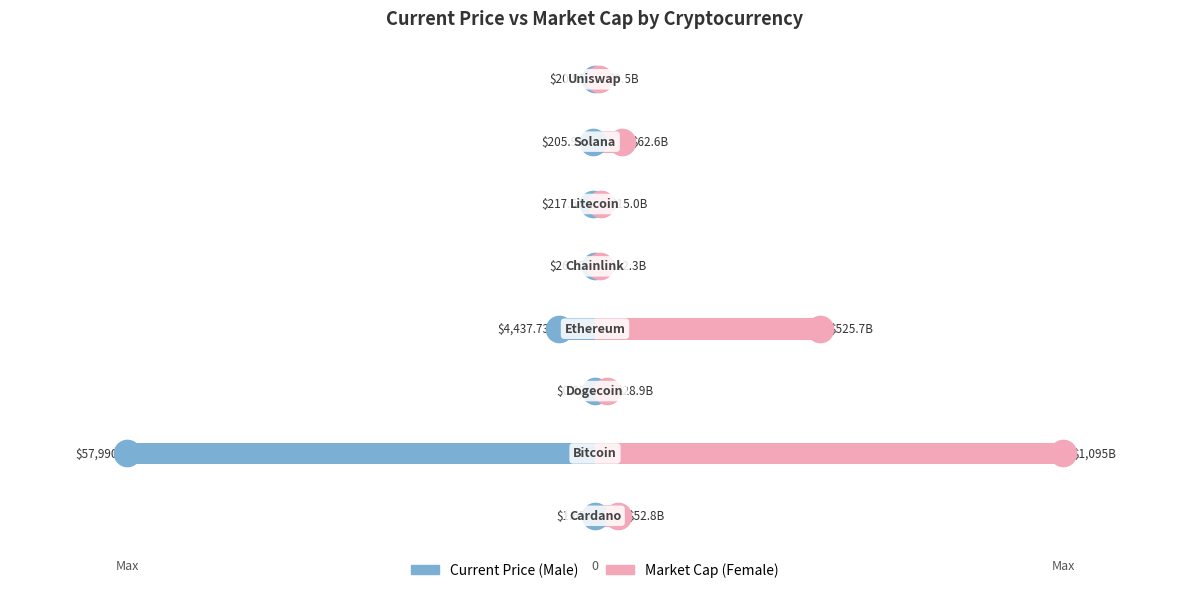

What are all the series names shown in the legend?

Male, Female